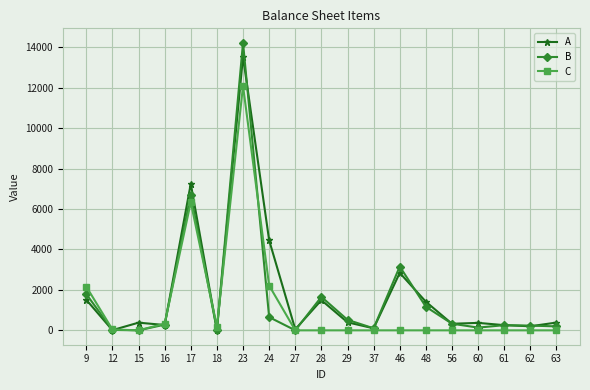

Is it true that B equals 256.1 at 61?

True